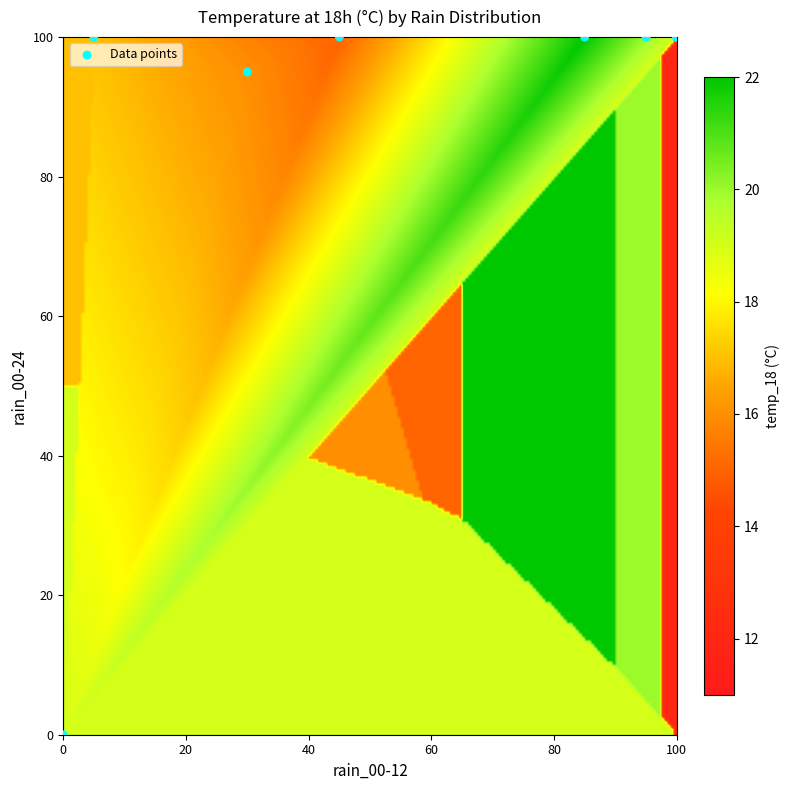

What Y value in the scatter plot is closest to 50?

95